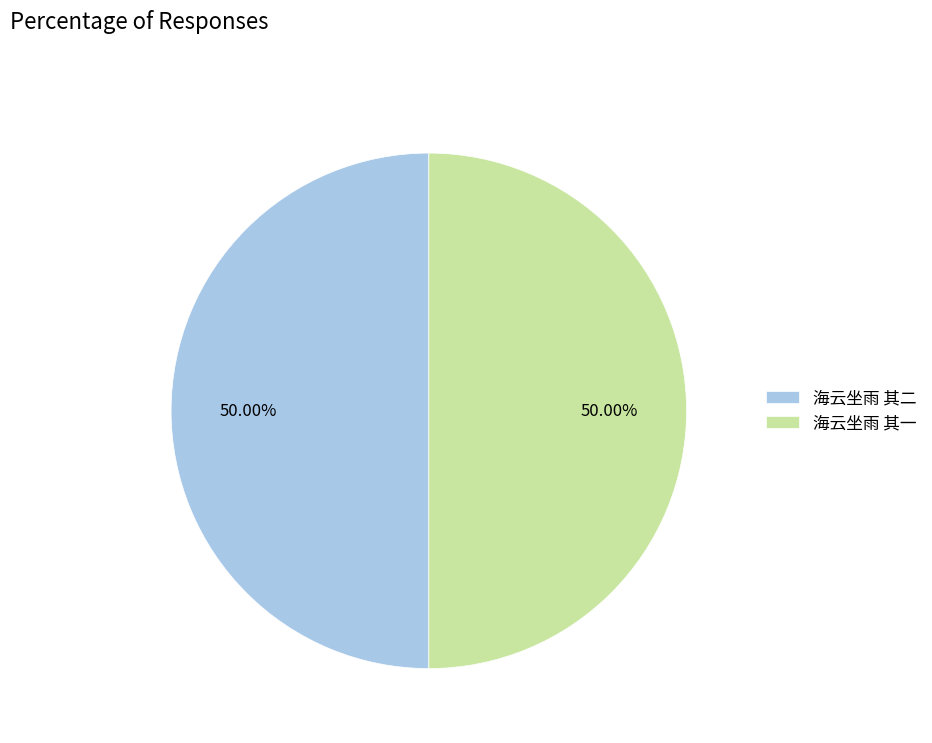

Do 海云坐雨 其二 and 海云坐雨 其一 together represent more than half of the pie?

Yes